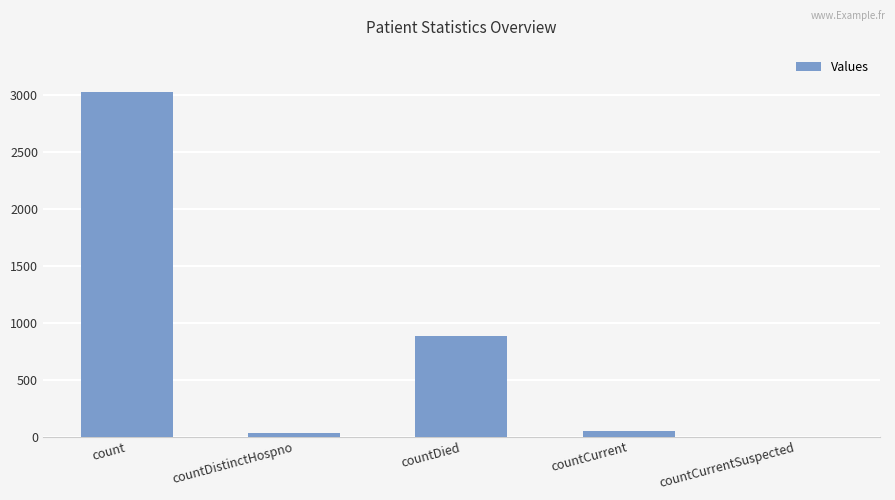

At which label does the data first exceed 45?

count